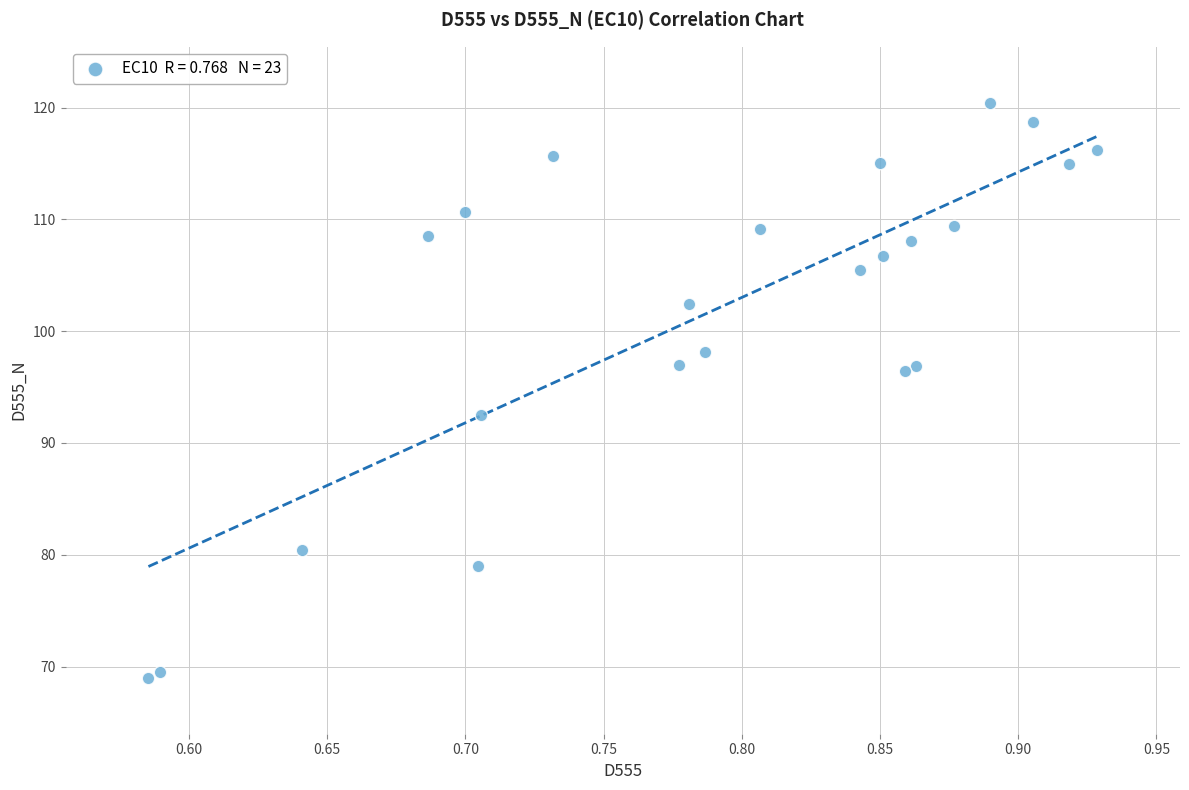

What Y value in the scatter plot is closest to 94?

92.5